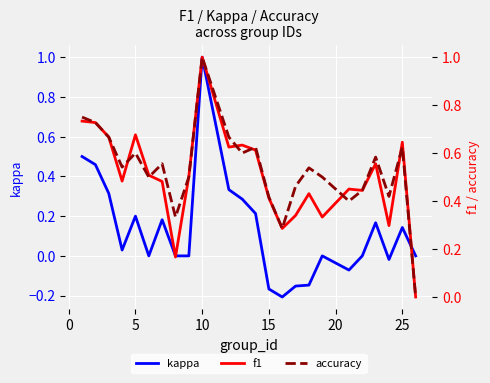

What is the sum of all kappa values?

3.1